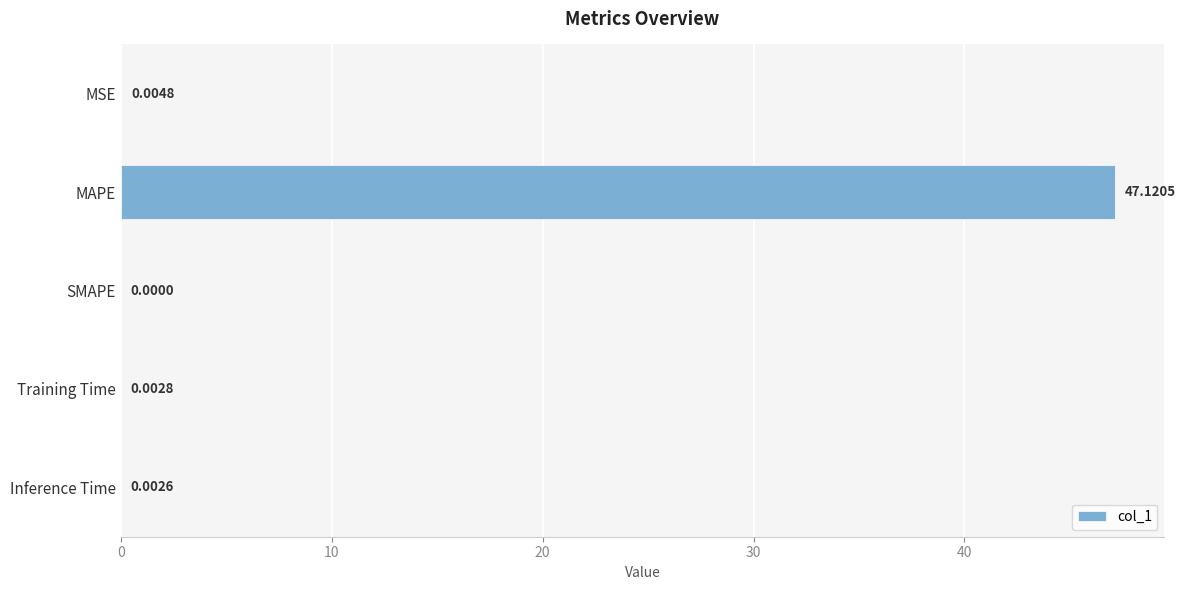

What is the sum of all values?

47.1